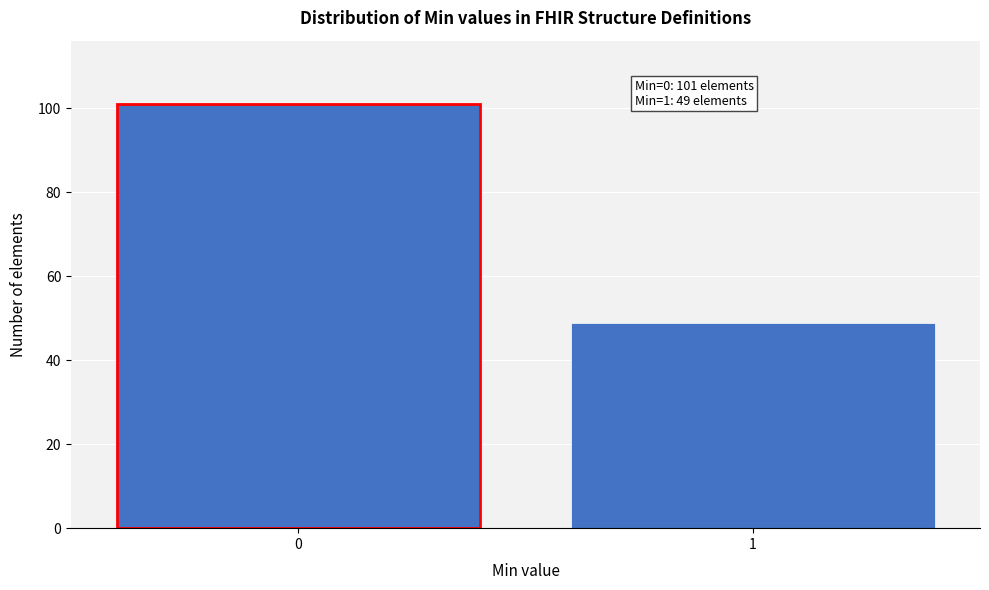

Reading left to right, transcribe all the data shown in this chart.

101	49